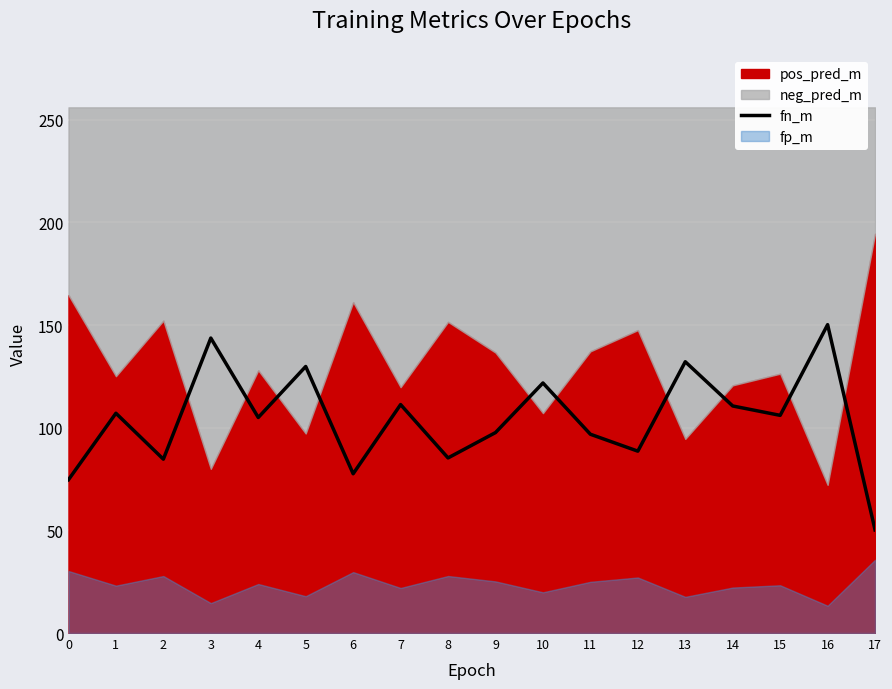

At which label does fn_m reach its minimum?

17